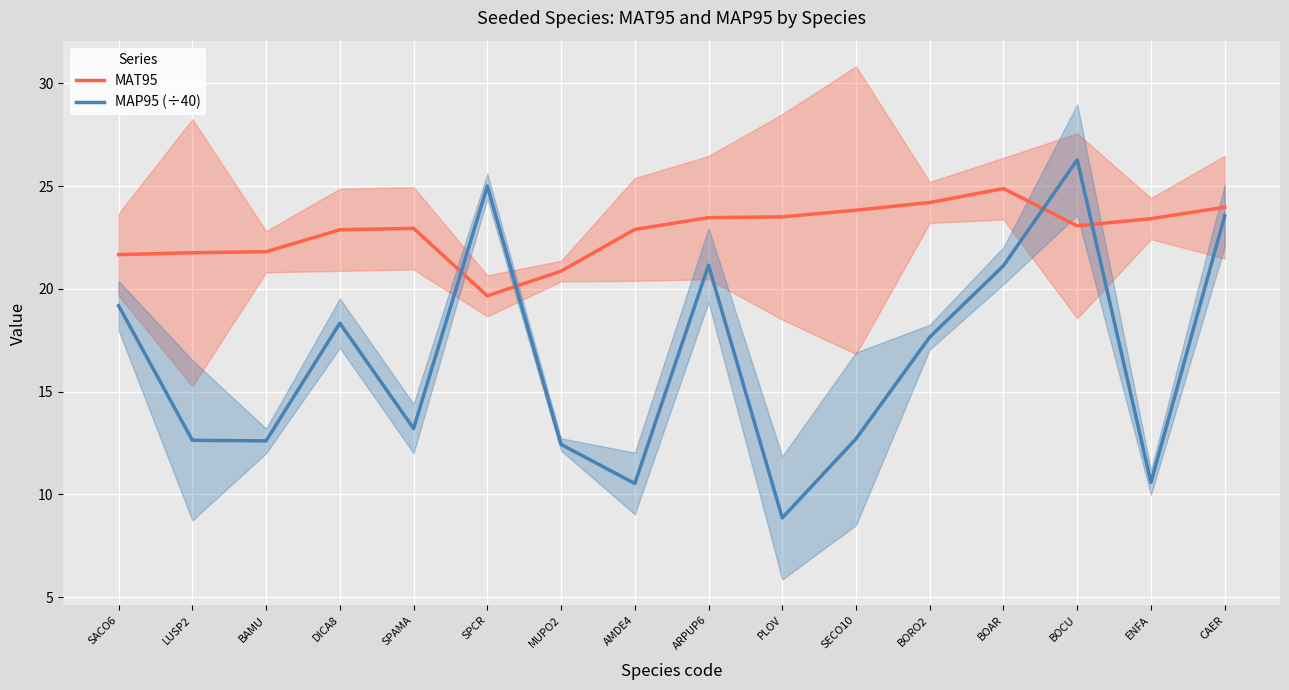

Between ENFA and AMDE4, which is larger?

ENFA